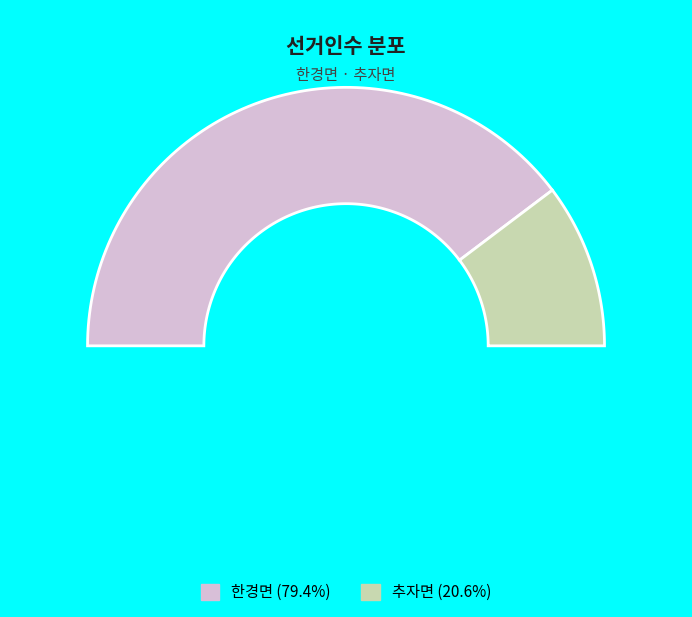

Which slice represents more than half of the pie?

한경면